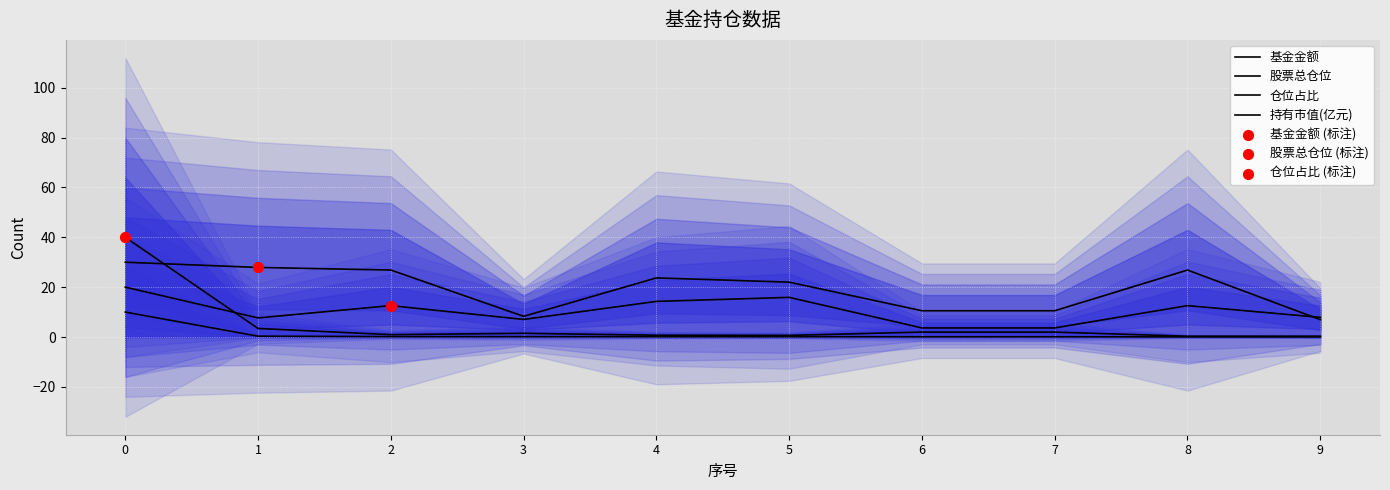

At how many categories does at least one series exceed 1?

10